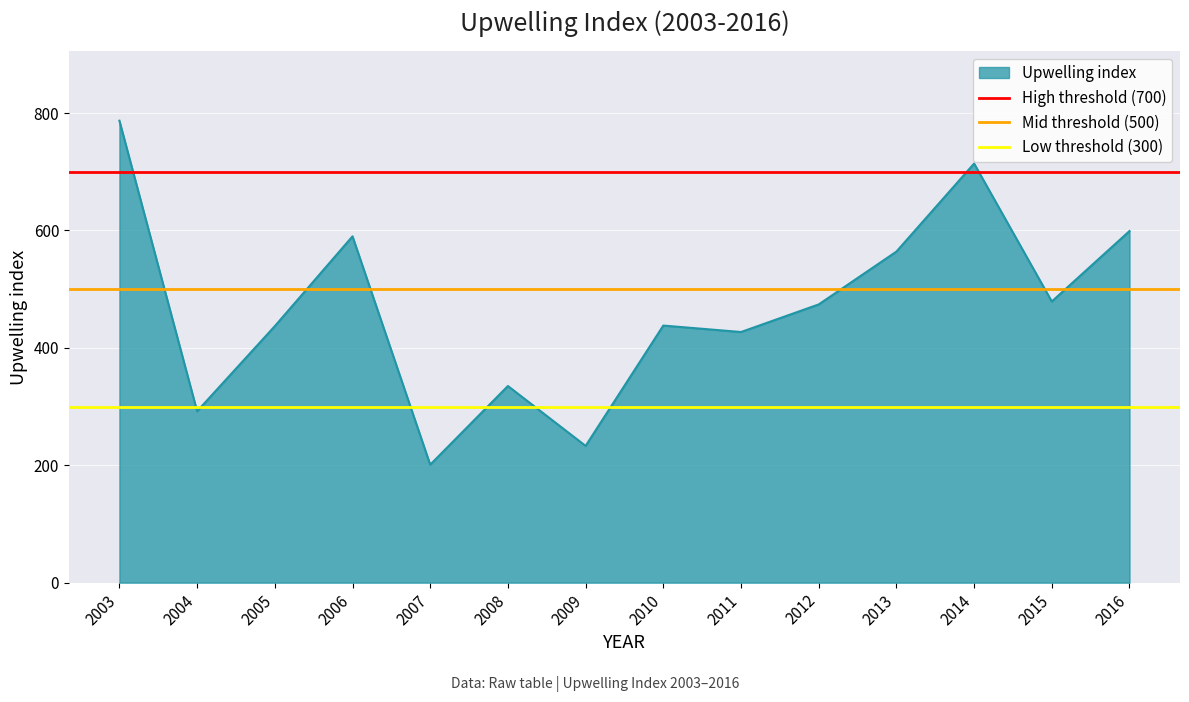

True or false: Upwelling index has a value of 201 at 2007.

True